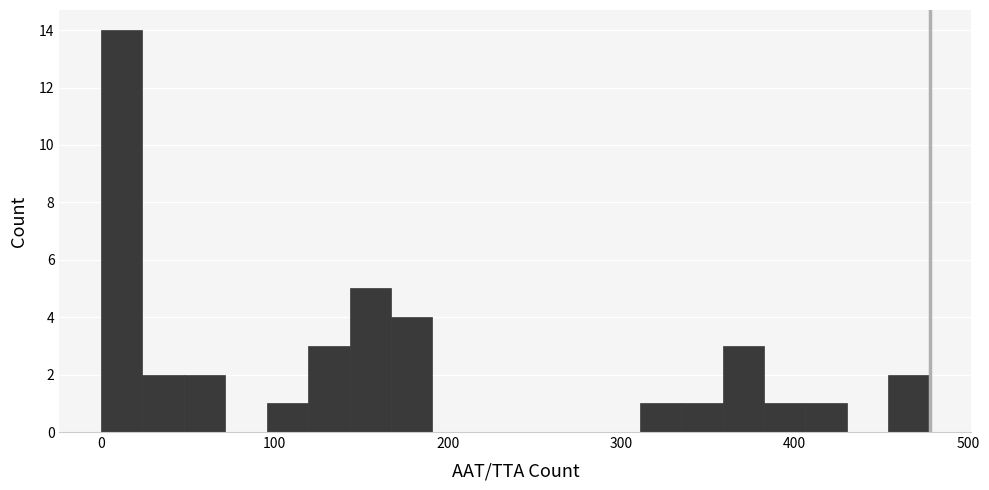

Around what value on the x-axis is the tallest bar? Give the approximate position of its centre, as read against the axis.

10